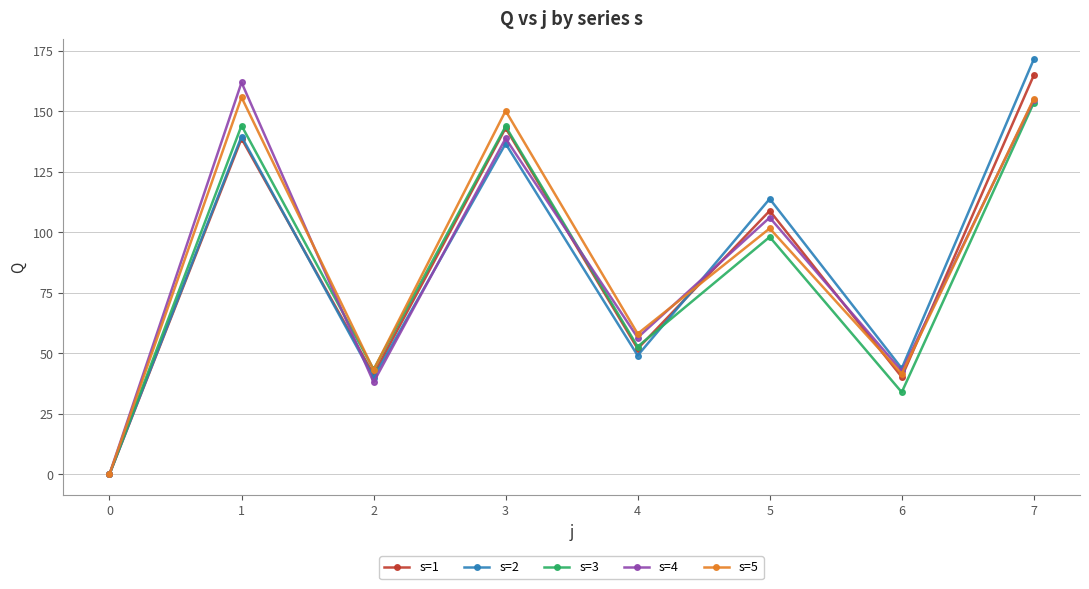

Is it true that s=5 equals 76.8 at 0?

False